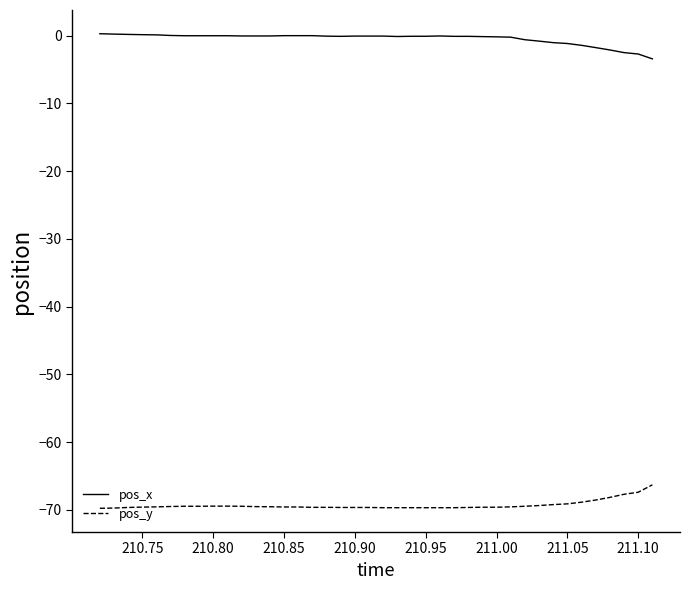

What is the sum of all pos_y values?

-2772.2